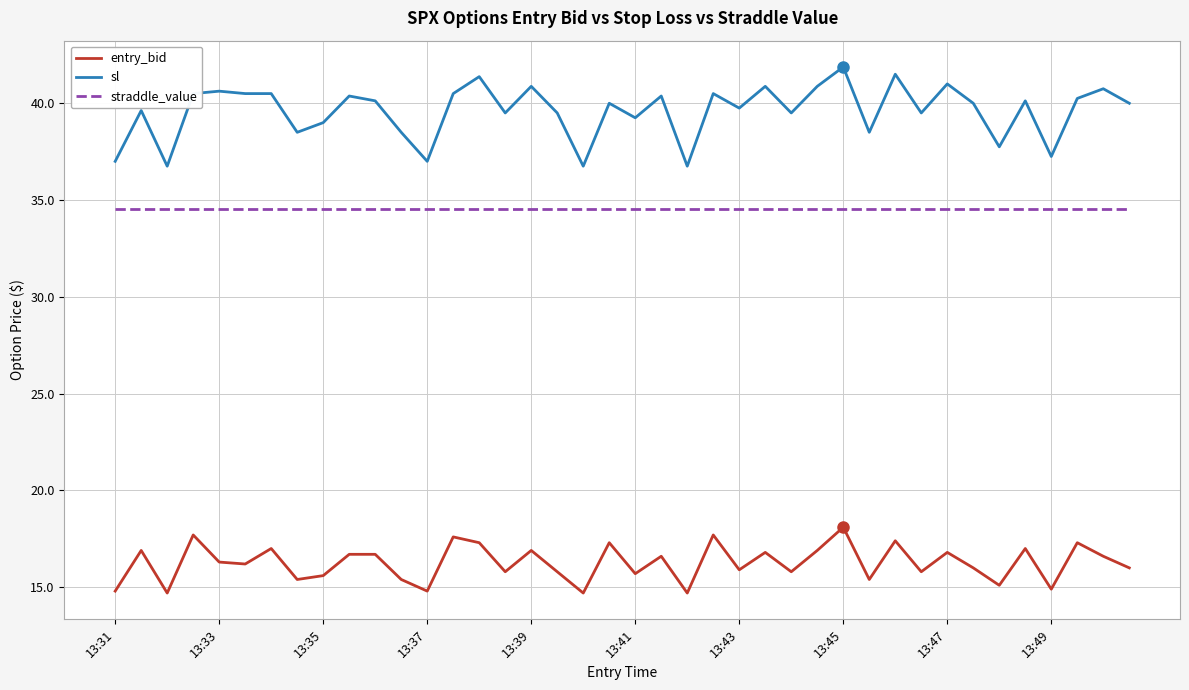

How many distinct data groups are displayed?

3